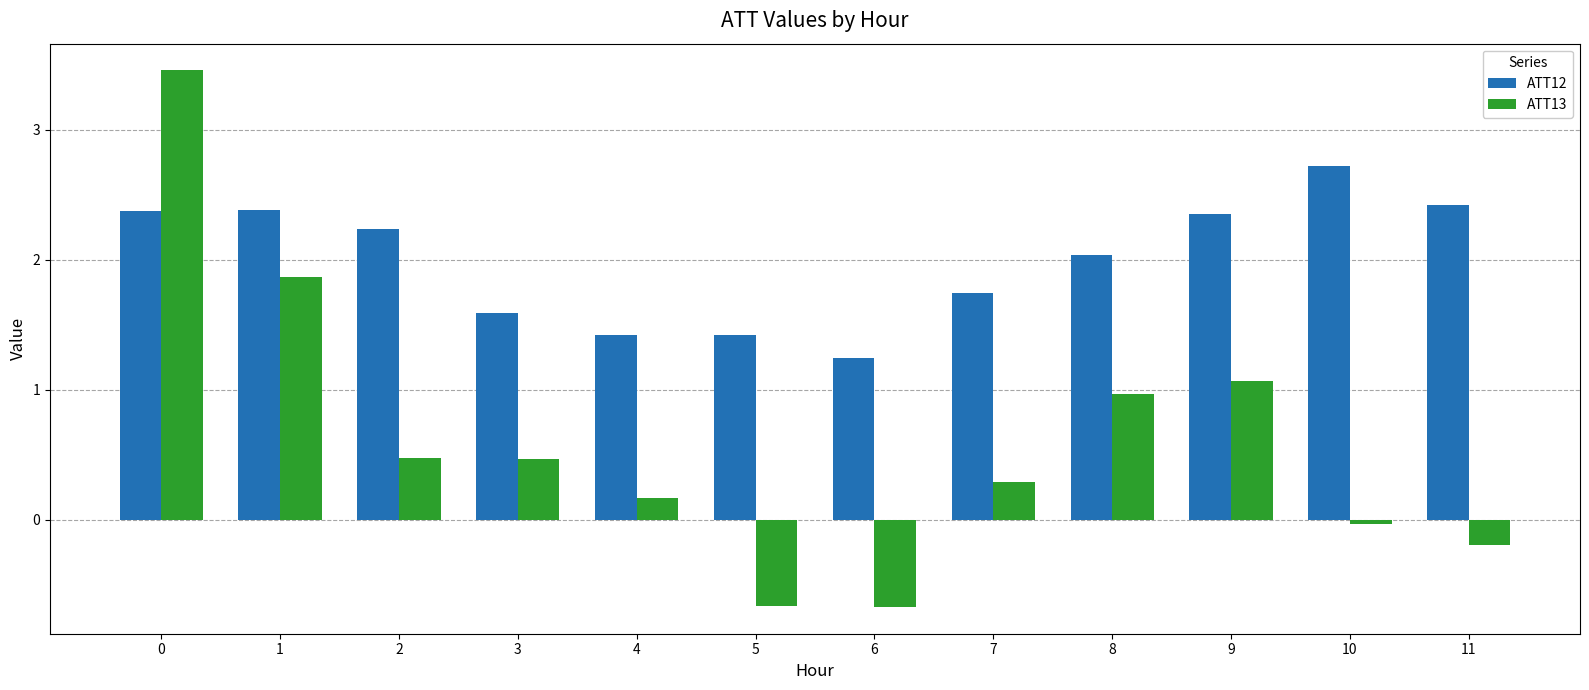

How many distinct data groups are displayed?

2